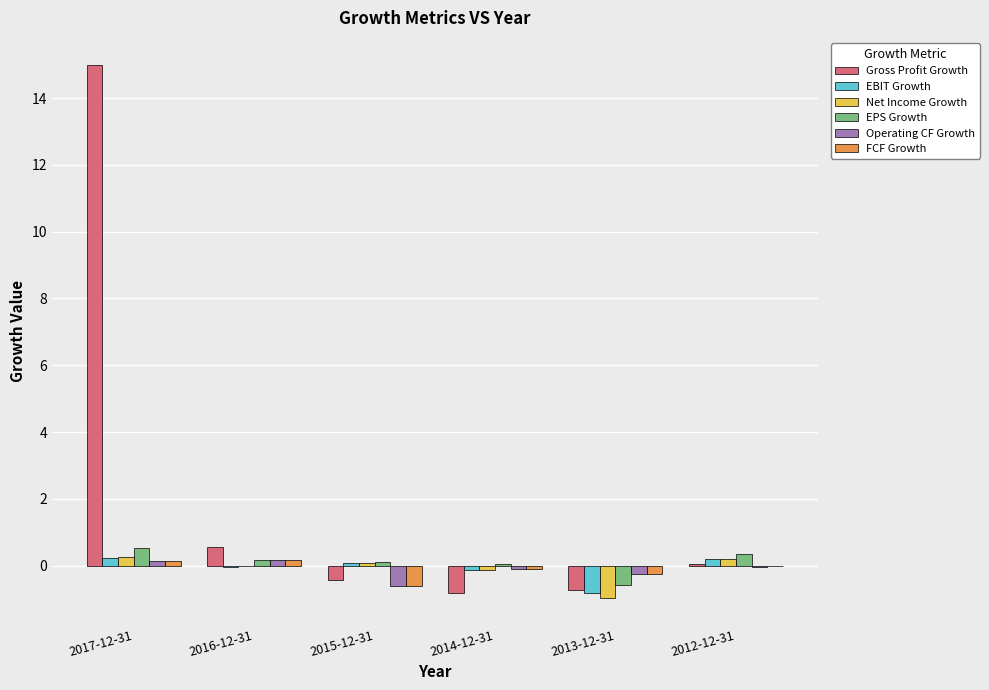

Between 2016-12-31 and 2014-12-31, which series saw the biggest shift?

Gross Profit Growth